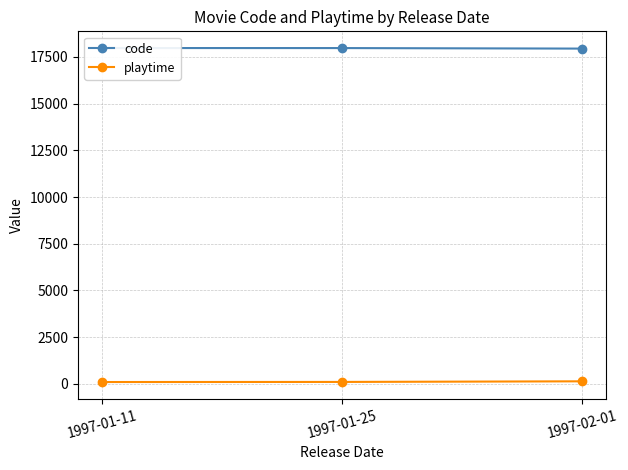

Does the chart have visible grid lines?

Yes